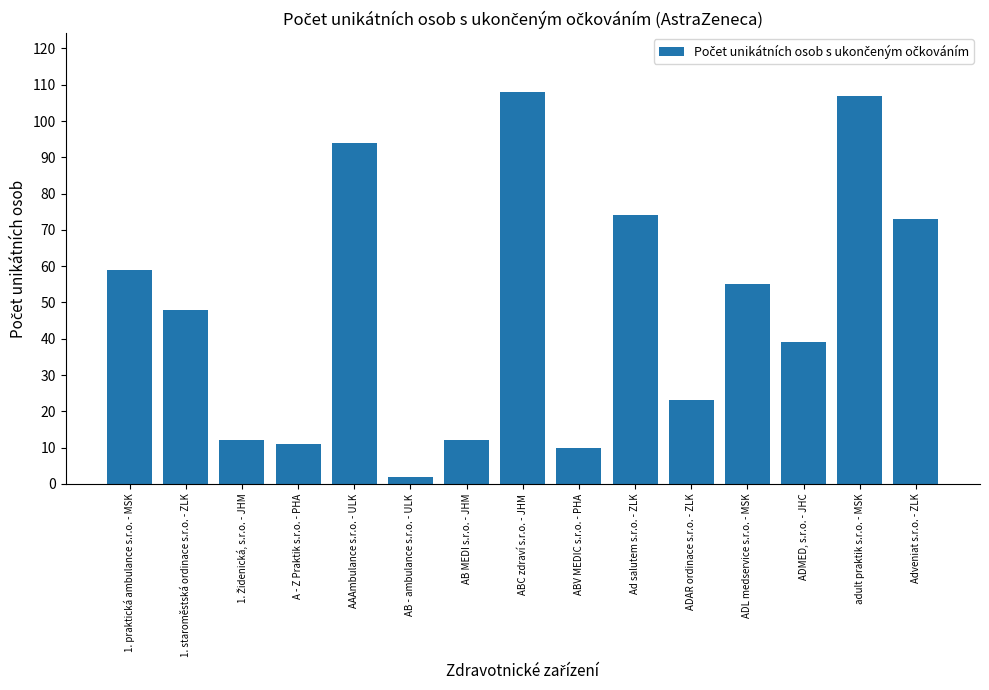

How many distinct data groups are displayed?

1